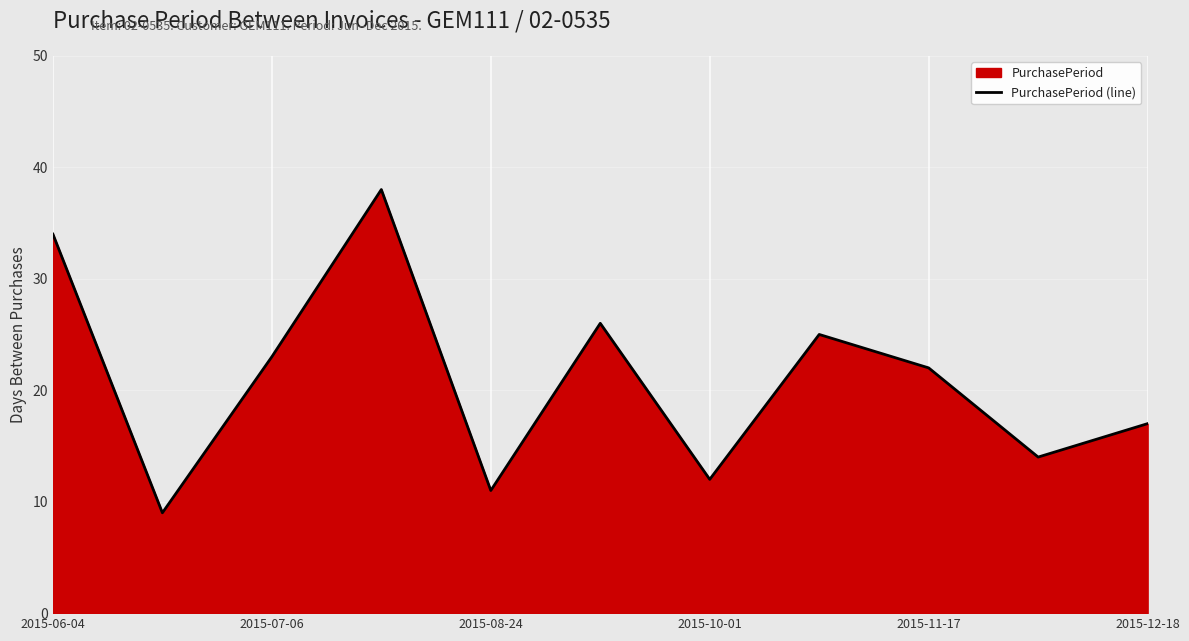

The chart shows a value of 17 at 2015-08-24. True or false?

False